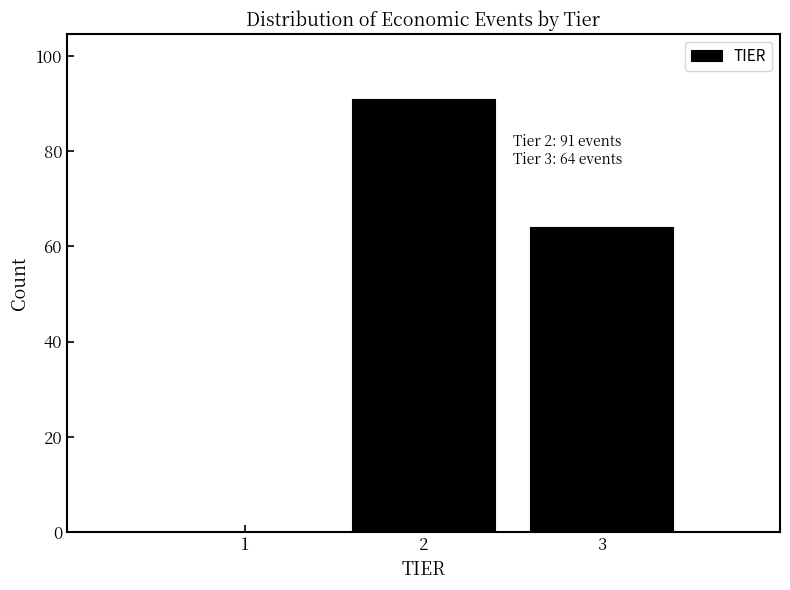

Reading right to left, what are all the values shown in this chart?

3=64	2=91	1=0